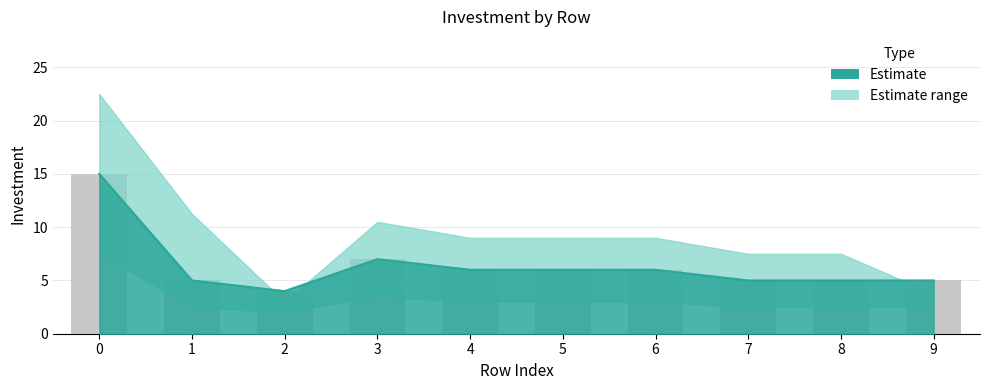

Does the chart contain any negative values?

No